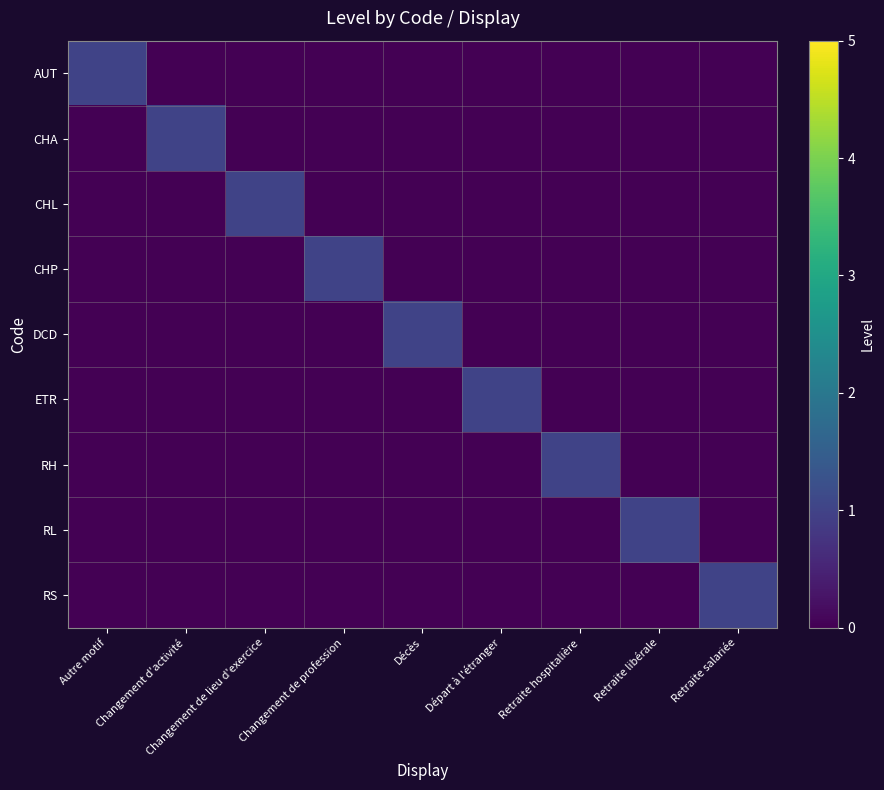

Reading right to left, what are all the values shown in this chart?

AUT: Retraite salariée=0	Retraite libérale=0	Retraite hospitalière=0	Départ à l'étranger=0	Décès=0	Changement de profession=0	Changement de lieu d'exercice=0	Changement d'activité=0	Autre motif=1
CHA: Retraite salariée=0	Retraite libérale=0	Retraite hospitalière=0	Départ à l'étranger=0	Décès=0	Changement de profession=0	Changement de lieu d'exercice=0	Changement d'activité=1	Autre motif=0
CHL: Retraite salariée=0	Retraite libérale=0	Retraite hospitalière=0	Départ à l'étranger=0	Décès=0	Changement de profession=0	Changement de lieu d'exercice=1	Changement d'activité=0	Autre motif=0
CHP: Retraite salariée=0	Retraite libérale=0	Retraite hospitalière=0	Départ à l'étranger=0	Décès=0	Changement de profession=1	Changement de lieu d'exercice=0	Changement d'activité=0	Autre motif=0
DCD: Retraite salariée=0	Retraite libérale=0	Retraite hospitalière=0	Départ à l'étranger=0	Décès=1	Changement de profession=0	Changement de lieu d'exercice=0	Changement d'activité=0	Autre motif=0
ETR: Retraite salariée=0	Retraite libérale=0	Retraite hospitalière=0	Départ à l'étranger=1	Décès=0	Changement de profession=0	Changement de lieu d'exercice=0	Changement d'activité=0	Autre motif=0
RH: Retraite salariée=0	Retraite libérale=0	Retraite hospitalière=1	Départ à l'étranger=0	Décès=0	Changement de profession=0	Changement de lieu d'exercice=0	Changement d'activité=0	Autre motif=0
RL: Retraite salariée=0	Retraite libérale=1	Retraite hospitalière=0	Départ à l'étranger=0	Décès=0	Changement de profession=0	Changement de lieu d'exercice=0	Changement d'activité=0	Autre motif=0
RS: Retraite salariée=1	Retraite libérale=0	Retraite hospitalière=0	Départ à l'étranger=0	Décès=0	Changement de profession=0	Changement de lieu d'exercice=0	Changement d'activité=0	Autre motif=0